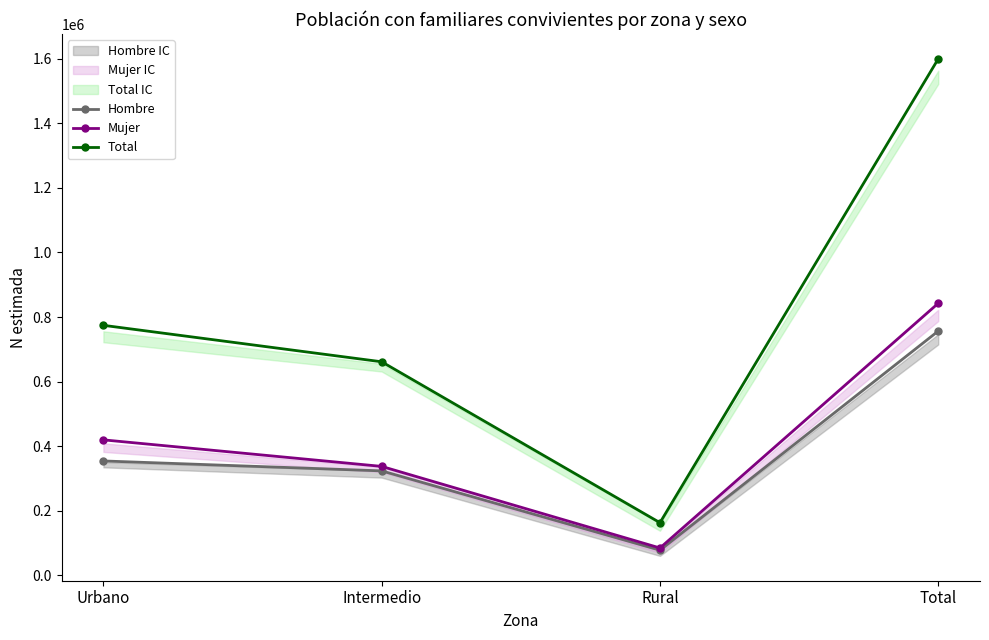

The Hombre series shows 354524 at Urbano. True or false?

True